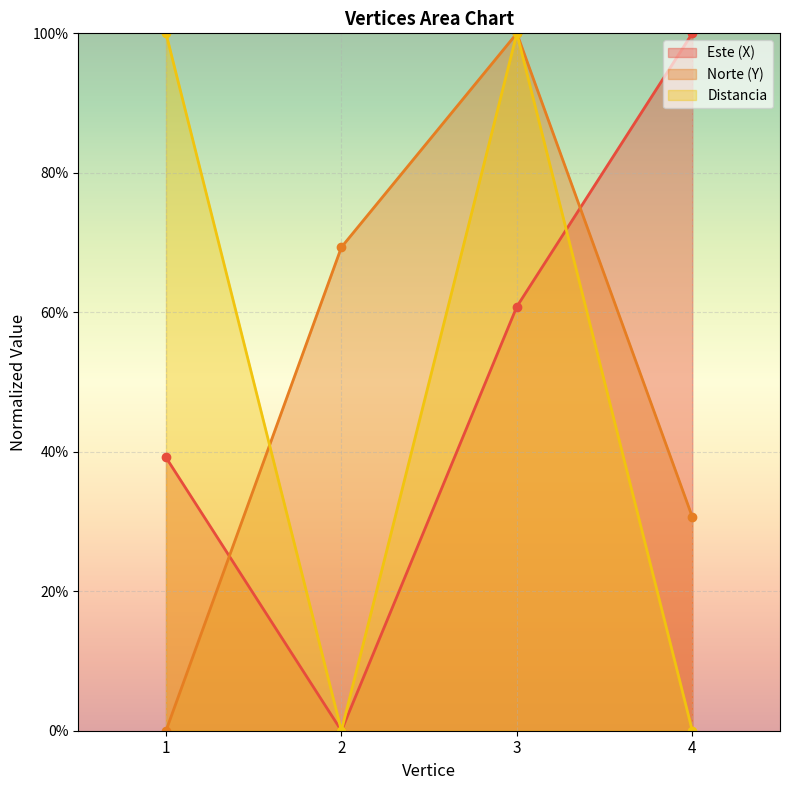

Where is the first local minimum for Distancia?

2